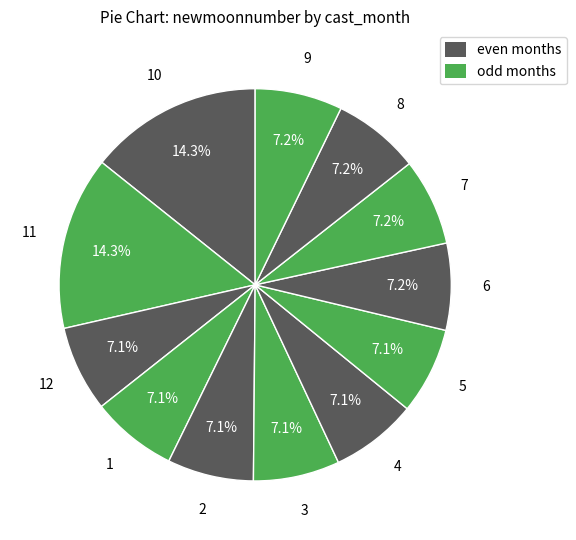

How many slices are in this pie chart?

12